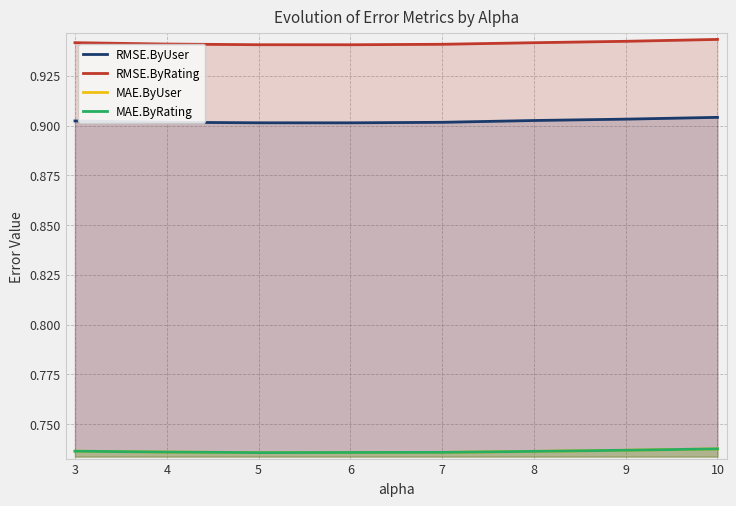

Between 4 and 8, which series saw the biggest shift?

RMSE.ByUser